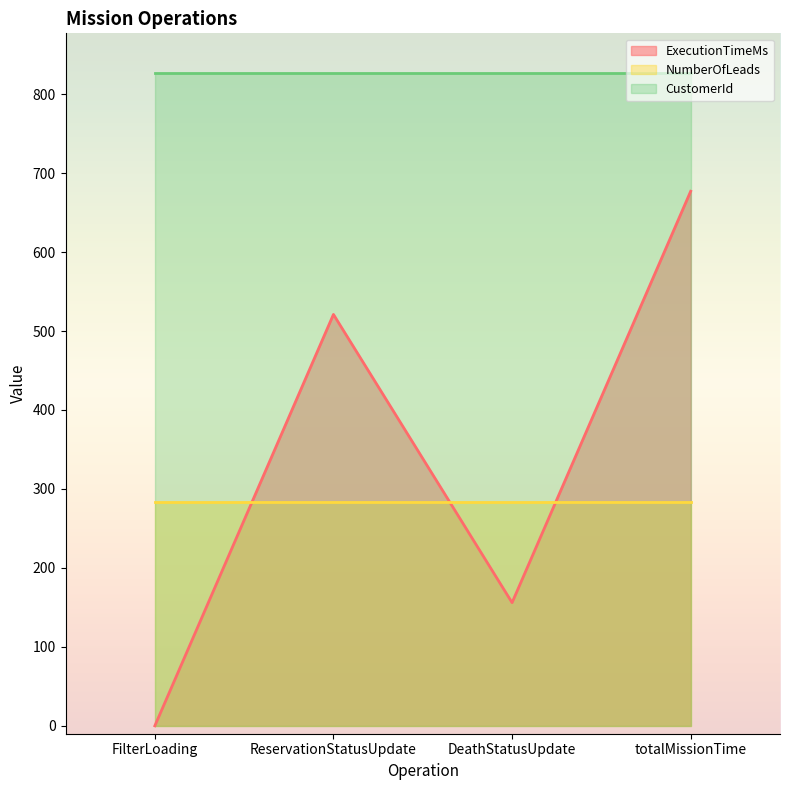

What is the value of the NumberOfLeads point at the 2nd from the left?

284